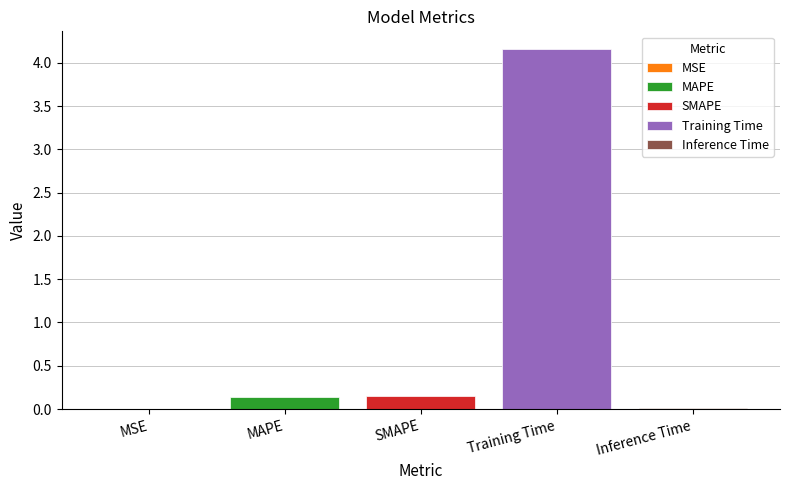

The Training Time series shows 6.3 at SMAPE. True or false?

False